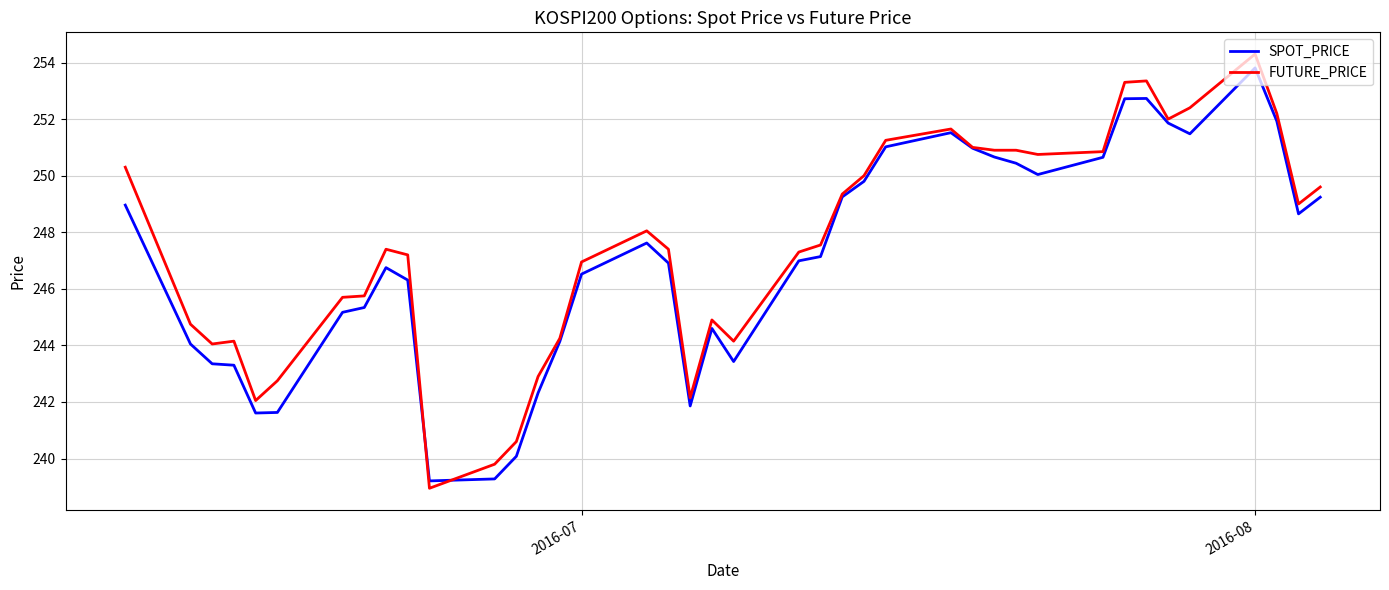

Rank the series by their average value, from highest to lowest.

FUTURE_PRICE, SPOT_PRICE